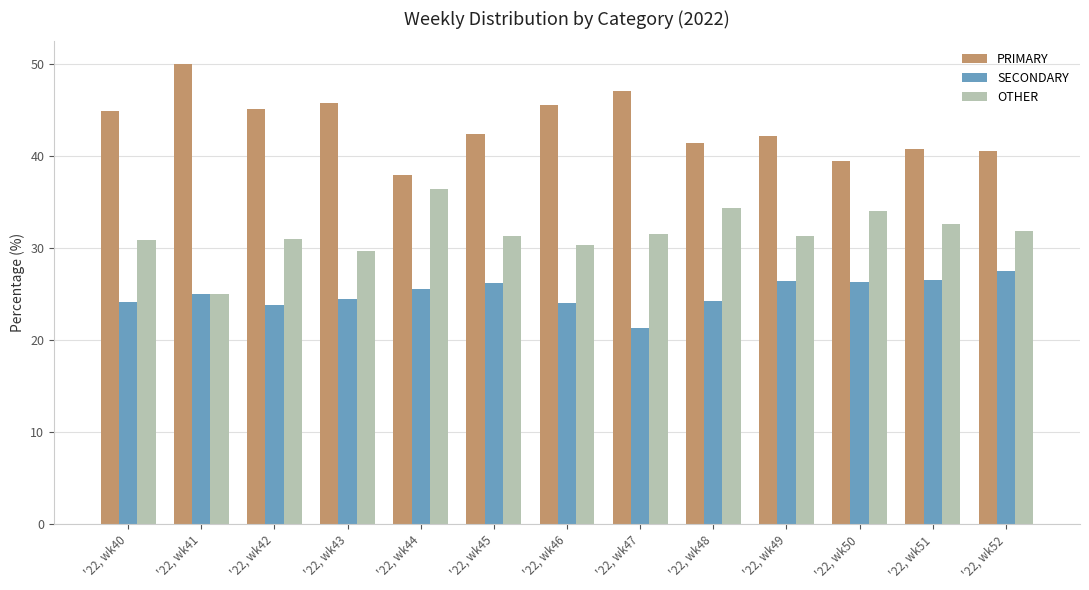

Read the SECONDARY value at '22, wk48.

24.2